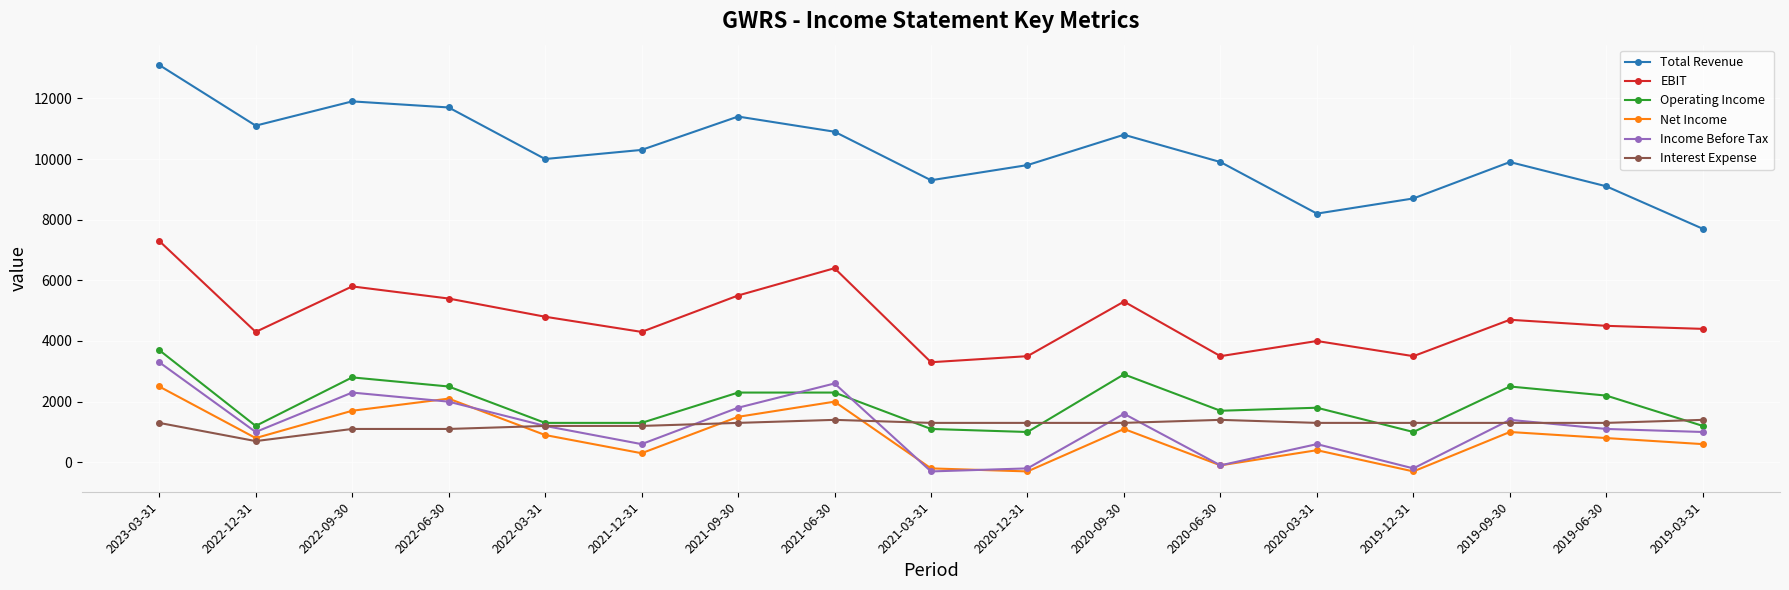

Rank the series by their maximum value, from highest to lowest.

Total Revenue, EBIT, Operating Income, Income Before Tax, Net Income, Interest Expense